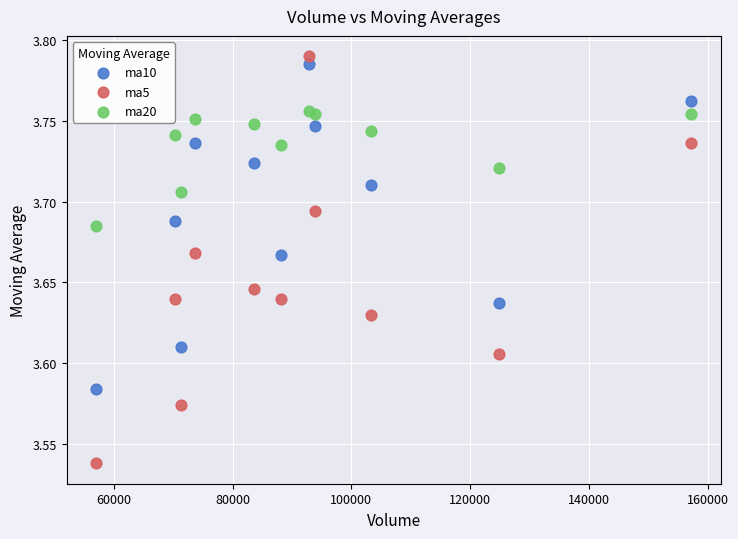

Which series has the widest spread of Y values?

ma5